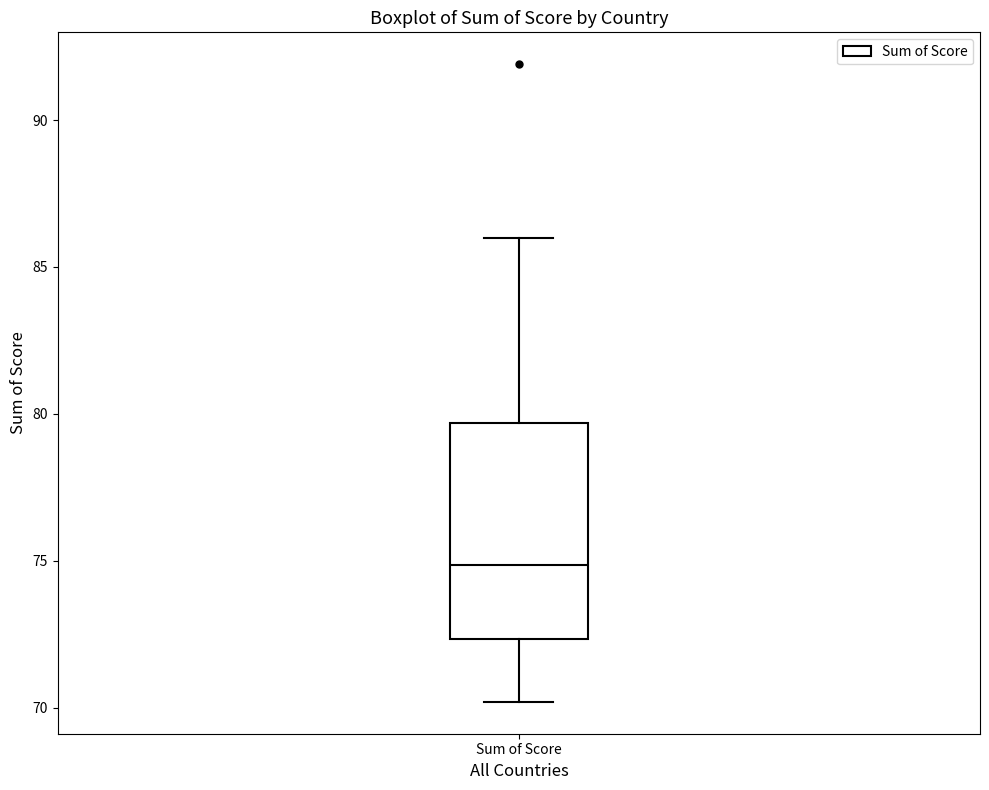

Where does the median line of the box for Sum of Score sit on the y-axis? The values are not printed on the chart, so give them approximately, as read against the axis.

75.0